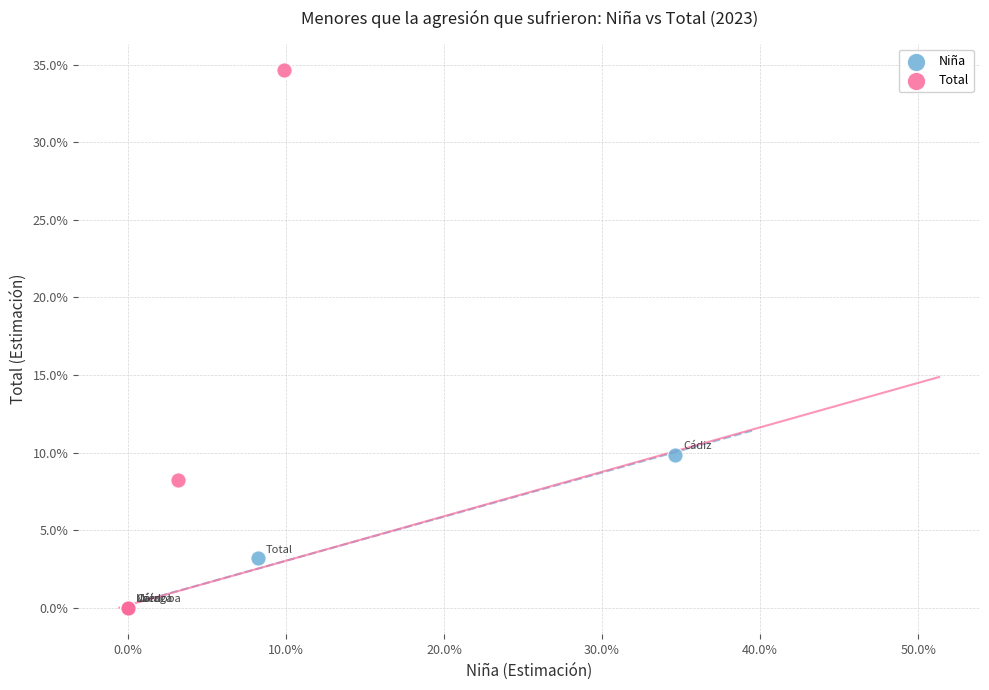

Which series has the largest Y range (max minus min)?

Total